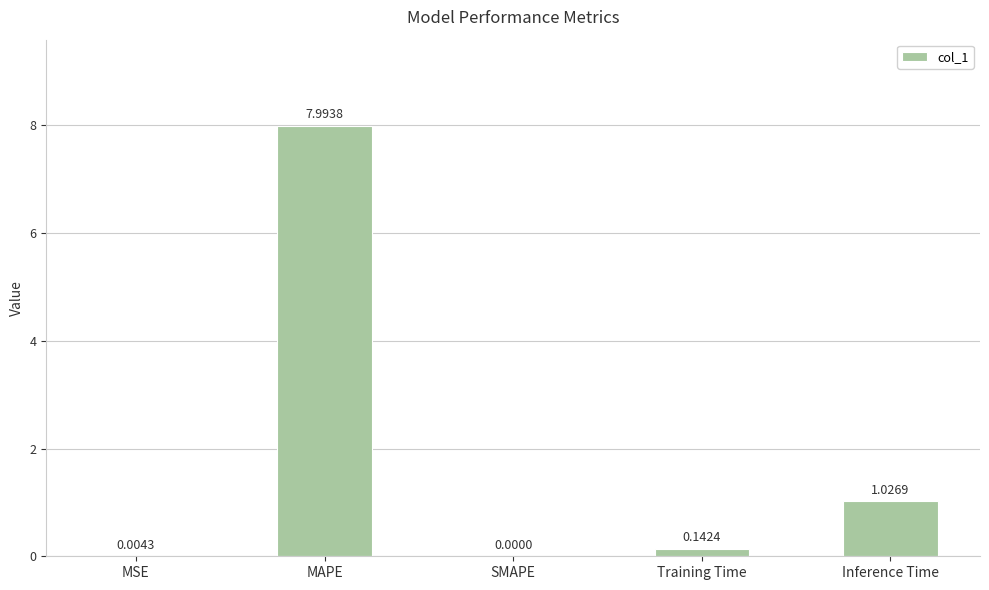

What value does the data have at MAPE?

8.0